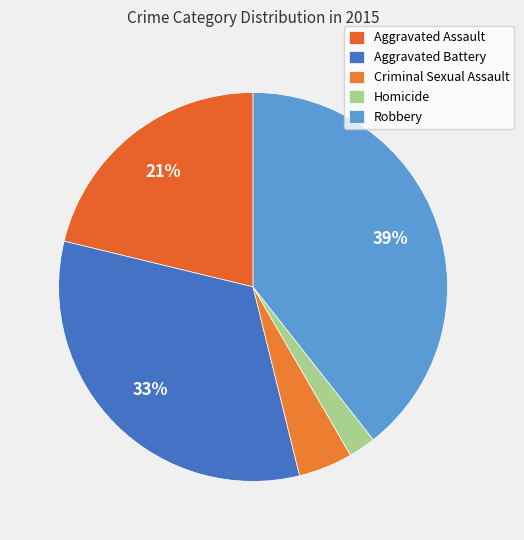

Count the number of slices in the pie.

5